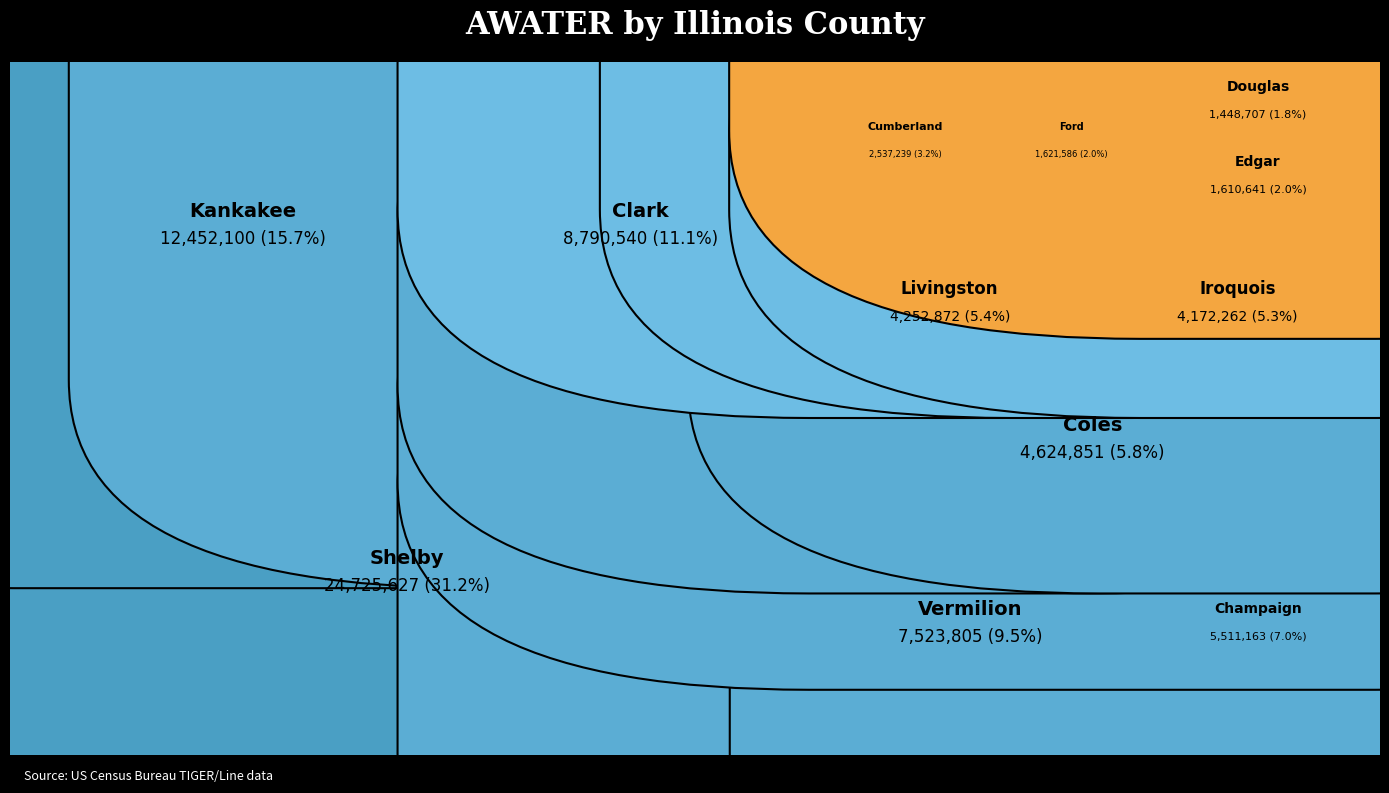

Reading left to right, extract all data points from this chart.

12452100	4172262	4624851	8790540	24725627	7523805	4252872	1448707	1610641	1621586	2537239	5511163